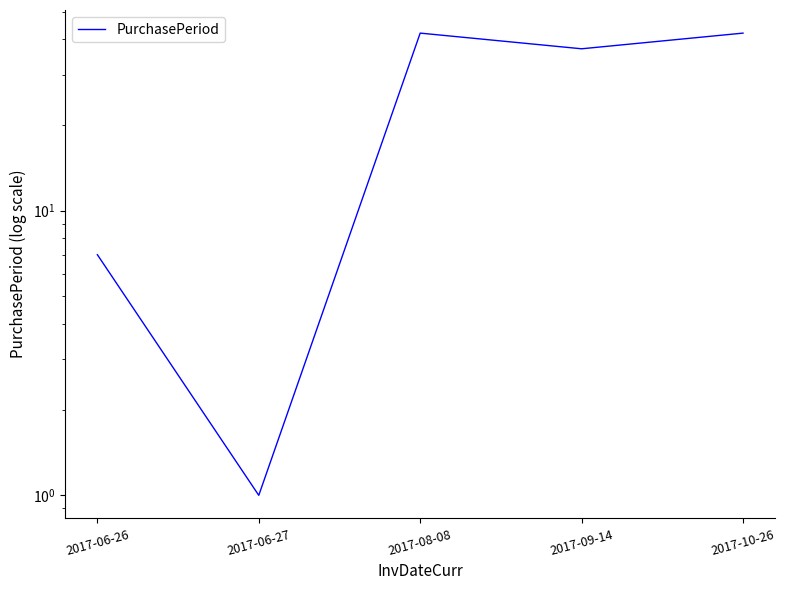

The chart shows a value of 42 at 2017-10-26. True or false?

True